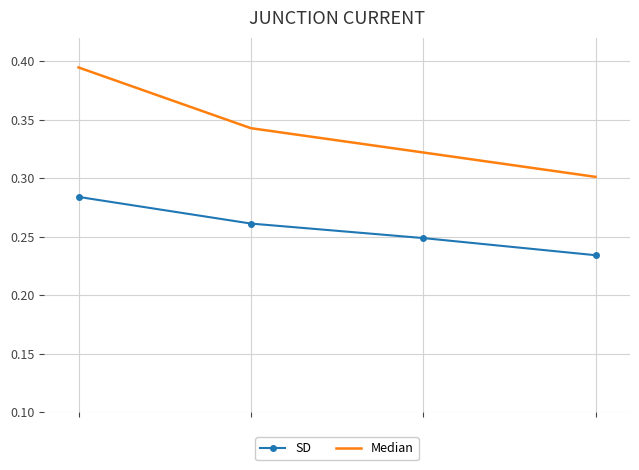

Rank the series by their average value, from highest to lowest.

Median, SD